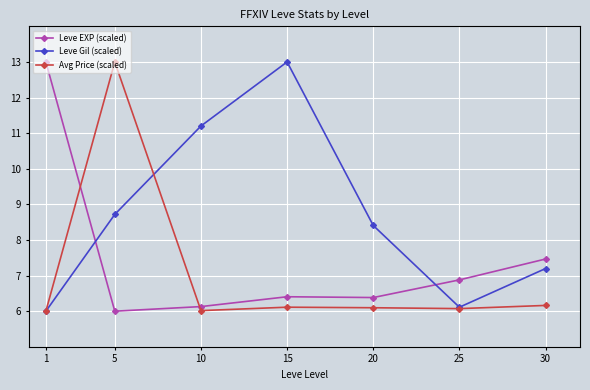

Reading right to left, transcribe all the data shown in this chart.

Leve EXP (scaled): 7.5	6.9	6.4	6.4	6.1	6.0	13.0
Leve Gil (scaled): 7.2	6.1	8.4	13.0	11.2	8.7	6.0
Avg Price (scaled): 6.2	6.1	6.1	6.1	6.0	13.0	6.0